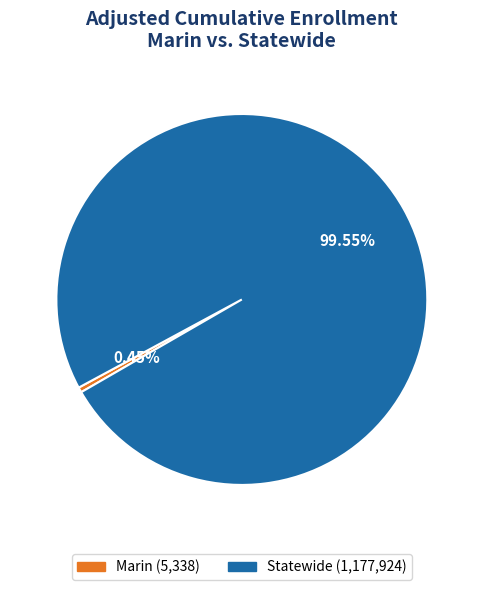

To the nearest percent, what is the combined percentage of Marin and Statewide?

100%